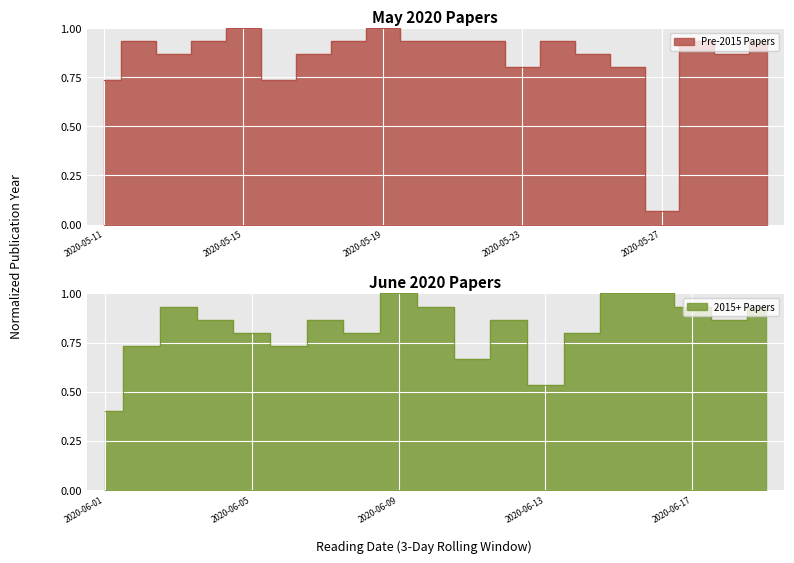

What is the greatest value displayed?

1.0